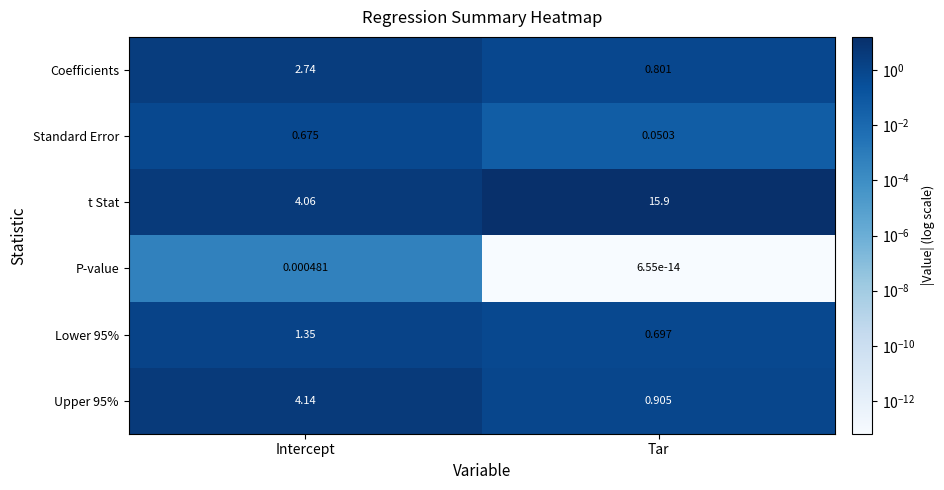

Which series has the widest spread of values?

t Stat